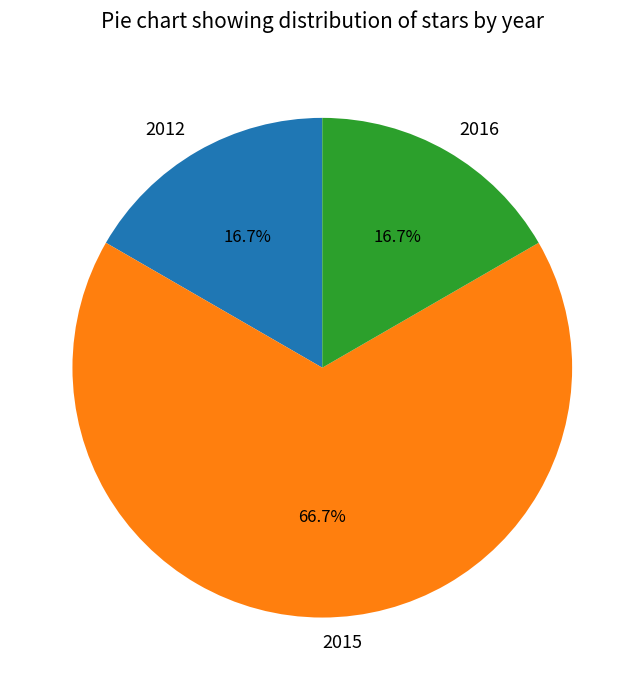

What is the largest slice in the pie chart?

2015